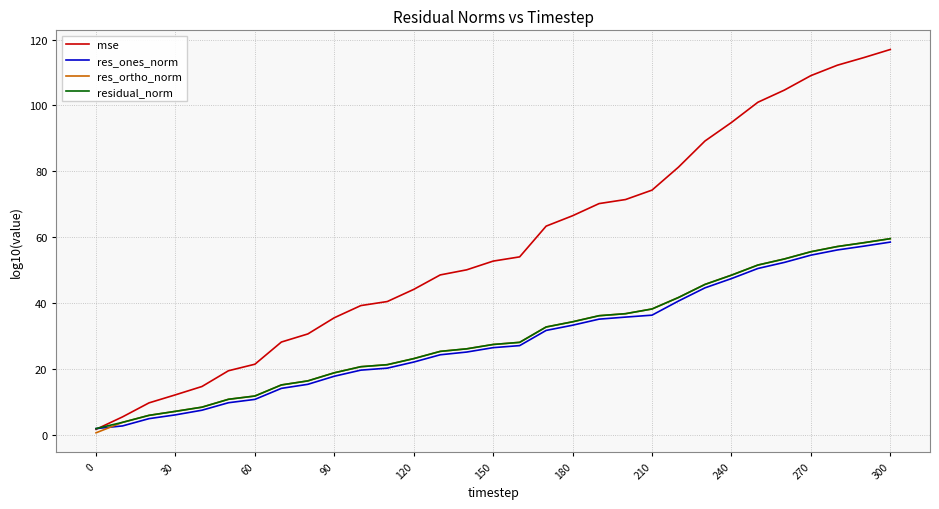

Which series has the largest range (max minus min)?

mse